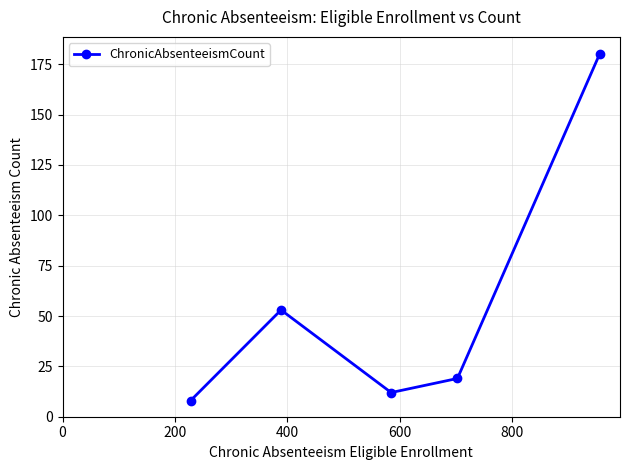

What is the minimum value shown in the chart?

8